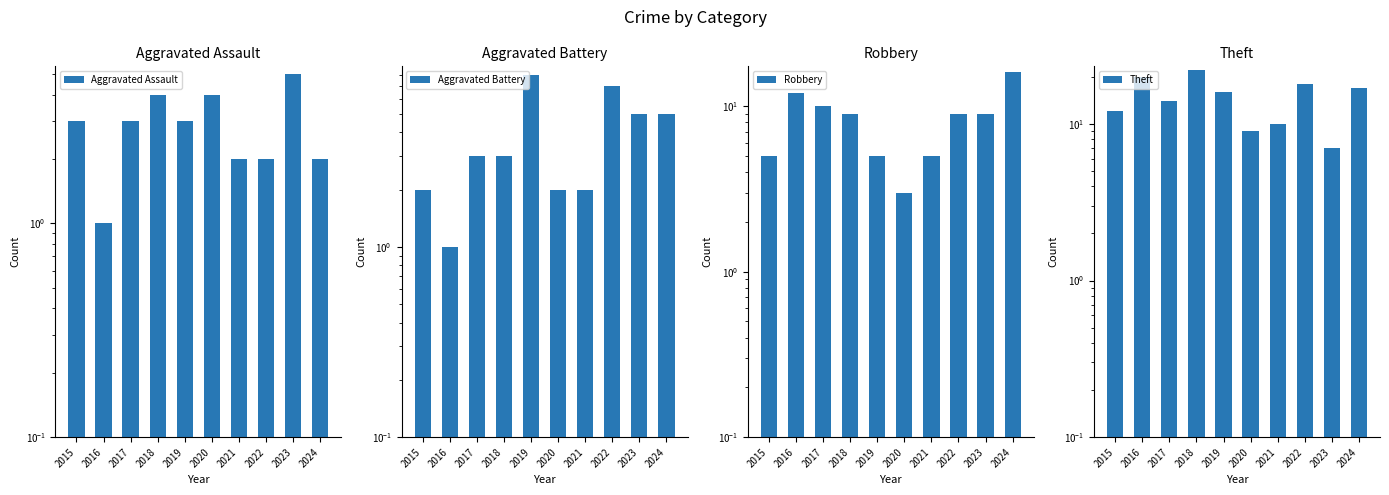

Between 2018 and 2019, which series saw the biggest shift?

Theft